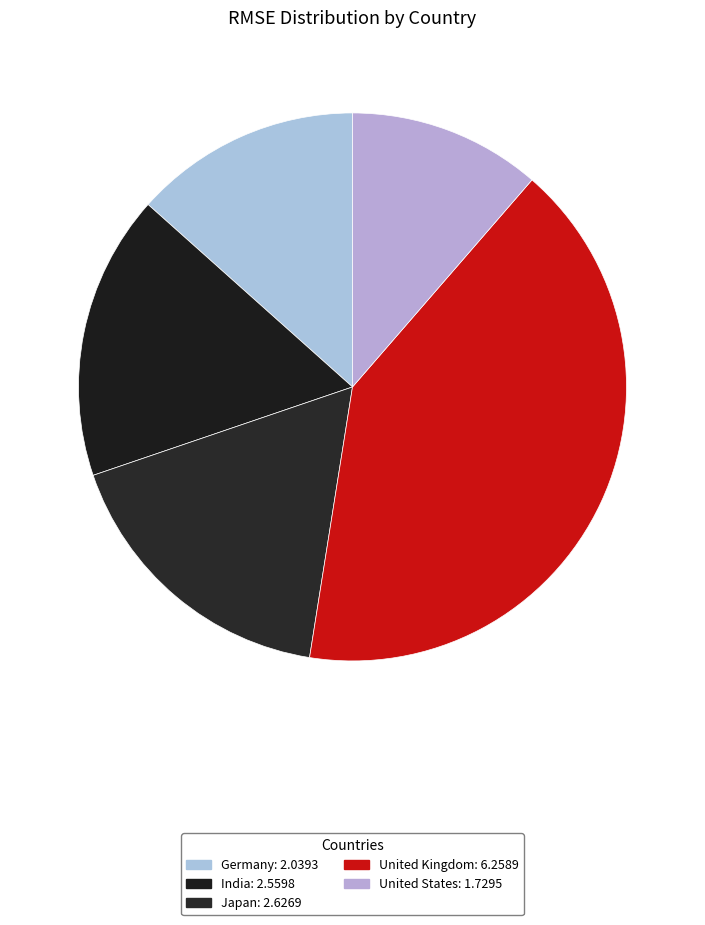

The India slice represents 17% of the pie. True or false?

True